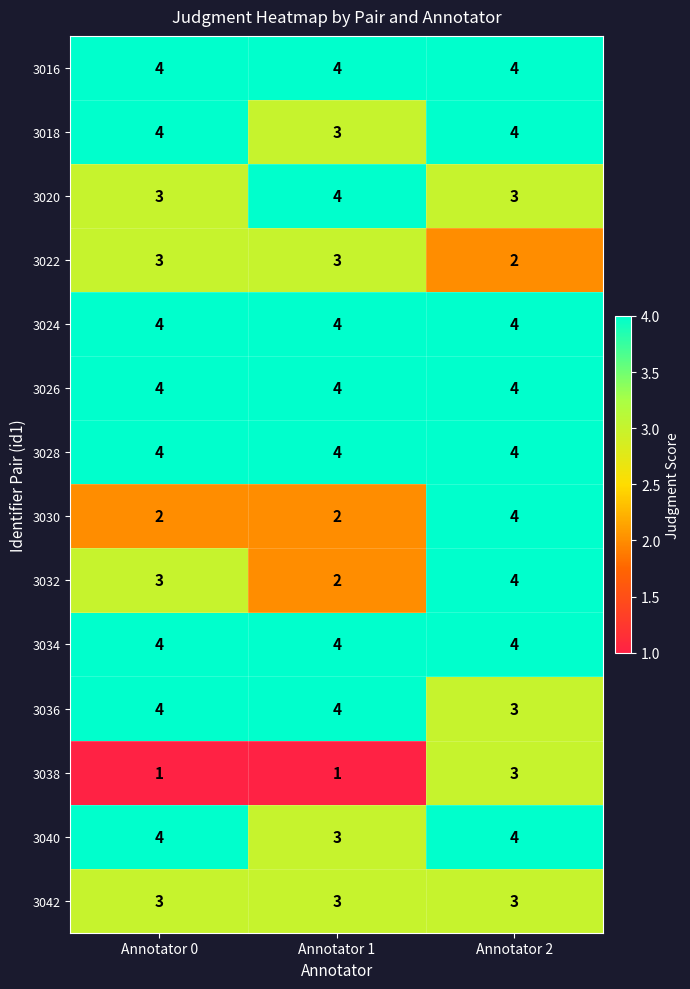

What is the minimum value for 3024?

4